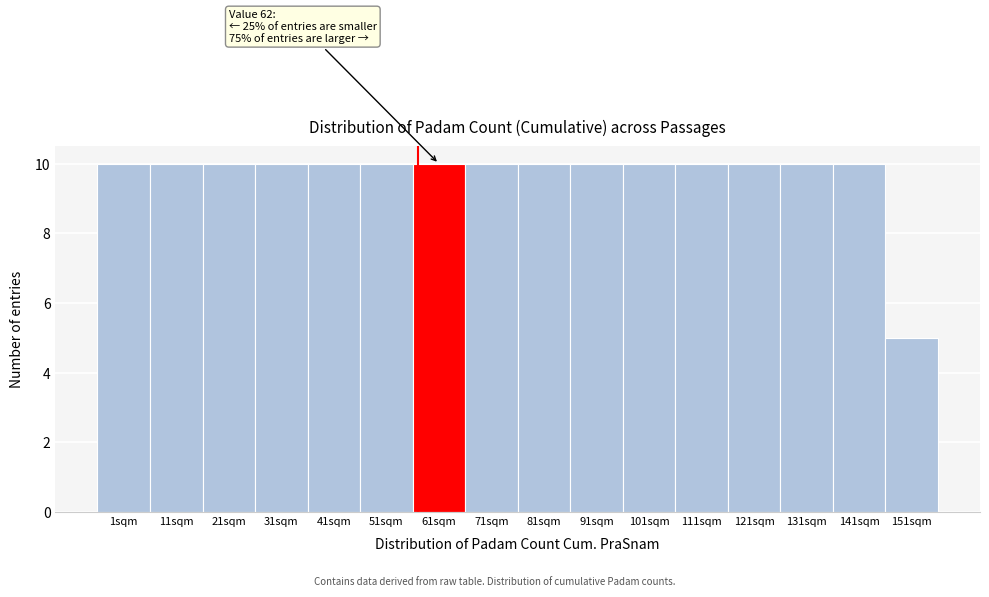

Reading left to right, list all the values displayed in this chart.

1sqm=10	11sqm=10	21sqm=10	31sqm=10	41sqm=10	51sqm=10	61sqm=10	71sqm=10	81sqm=10	91sqm=10	101sqm=10	111sqm=10	121sqm=10	131sqm=10	141sqm=10	151sqm=5